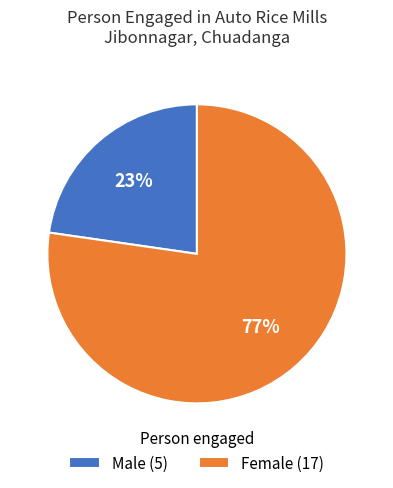

To the nearest percent, what percentage of the pie is Male?

23%